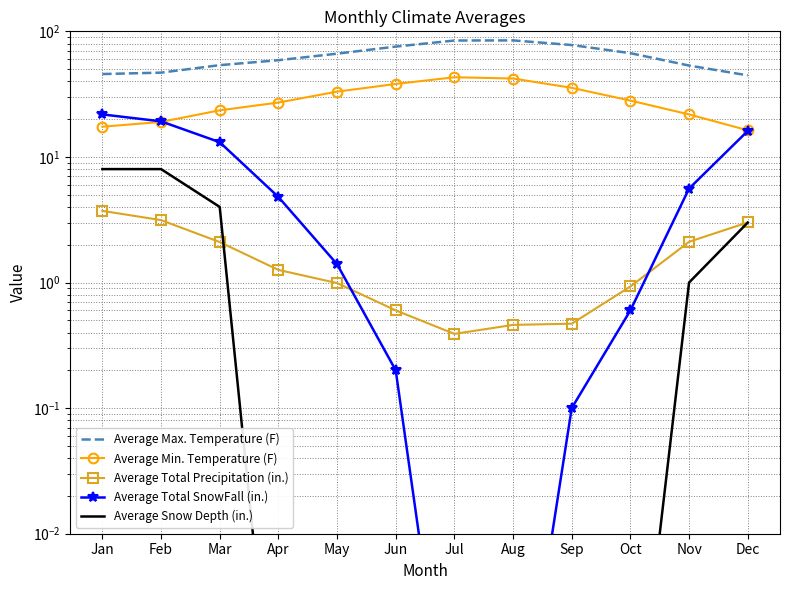

At which category does Average Min. Temperature (F) reach its first local peak?

Jul